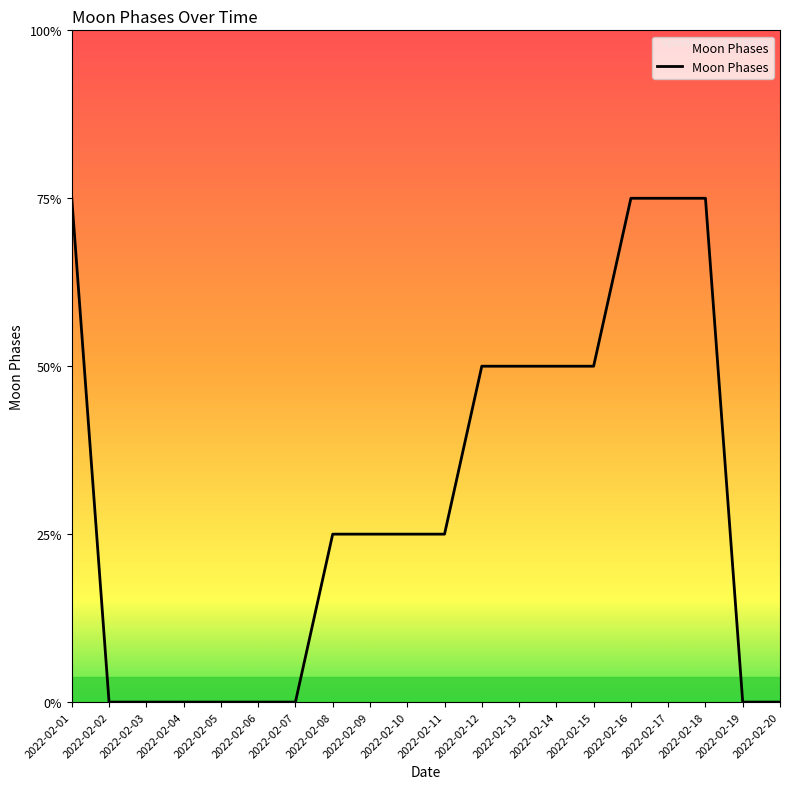

Does the chart display data point markers on the line(s)?

No